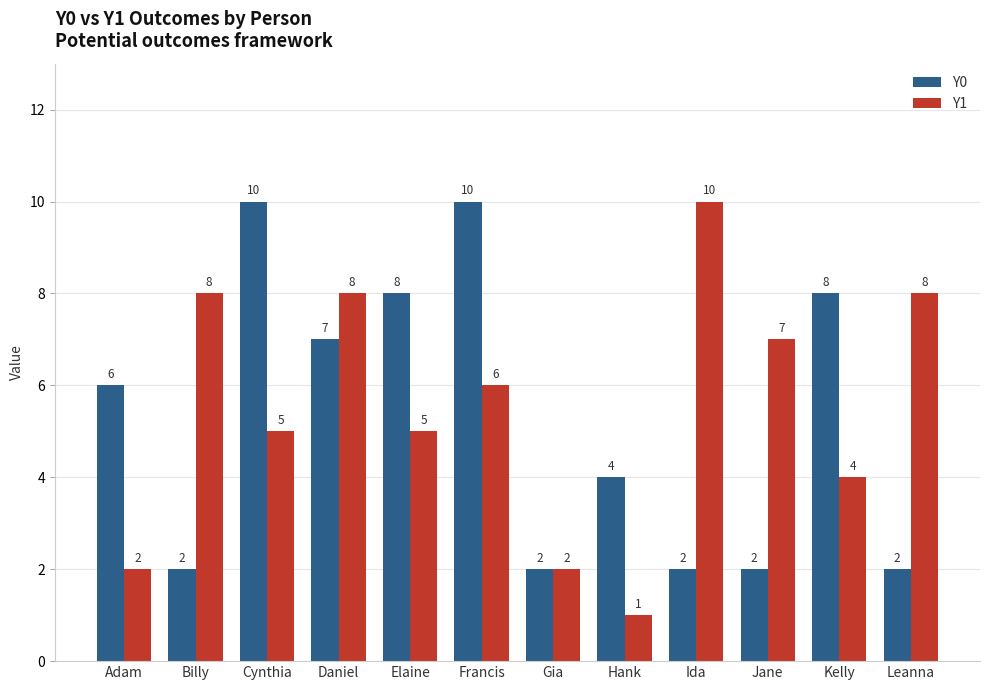

Is it true that Y0 equals 2 at Daniel?

False